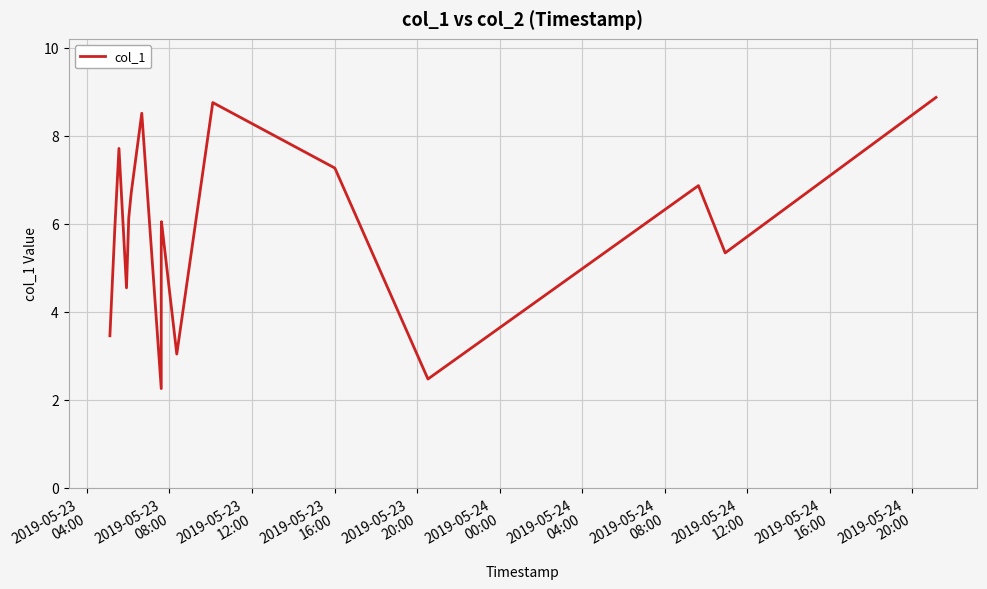

What is the minimum value shown in the chart?

2.3